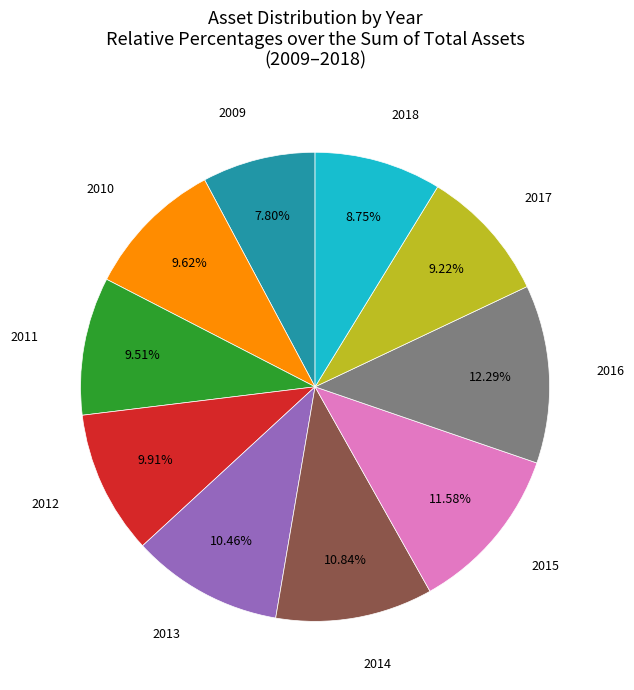

Does any single category account for the majority?

No